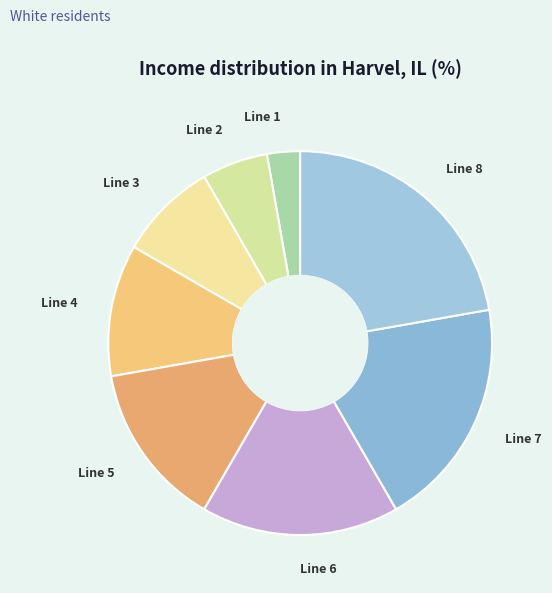

Is it true that Line 6 is 17% of the pie?

True